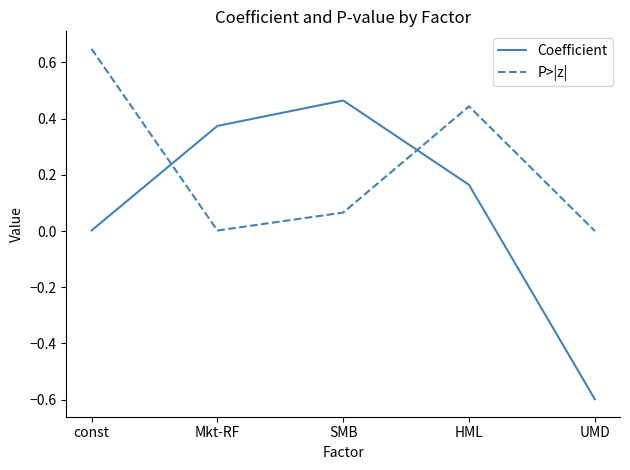

At which category is the sum across all series the highest?

const